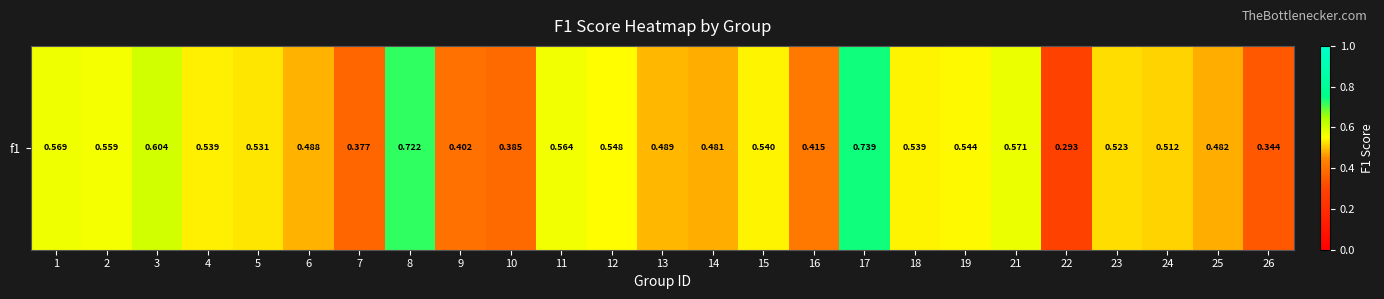

Reading left to right, extract all data points from this chart.

0.6	0.6	0.6	0.5	0.5	0.5	0.4	0.7	0.4	0.4	0.6	0.5	0.5	0.5	0.5	0.4	0.7	0.5	0.5	0.6	0.3	0.5	0.5	0.5	0.3